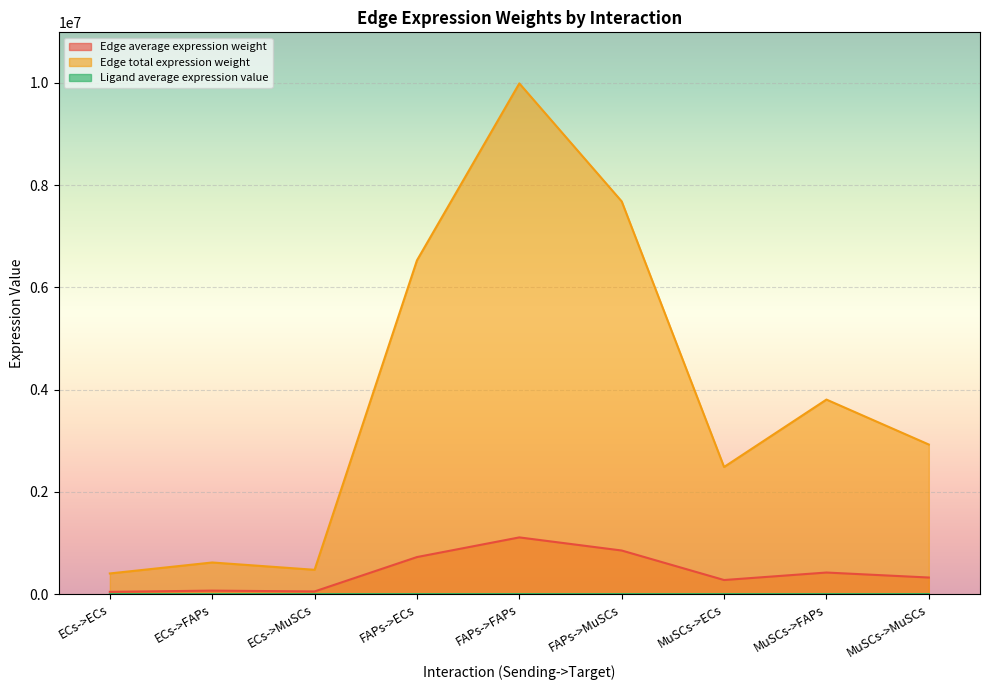

True or false: Edge average expression weight has a value of 52938.4 at ECs->MuSCs.

True